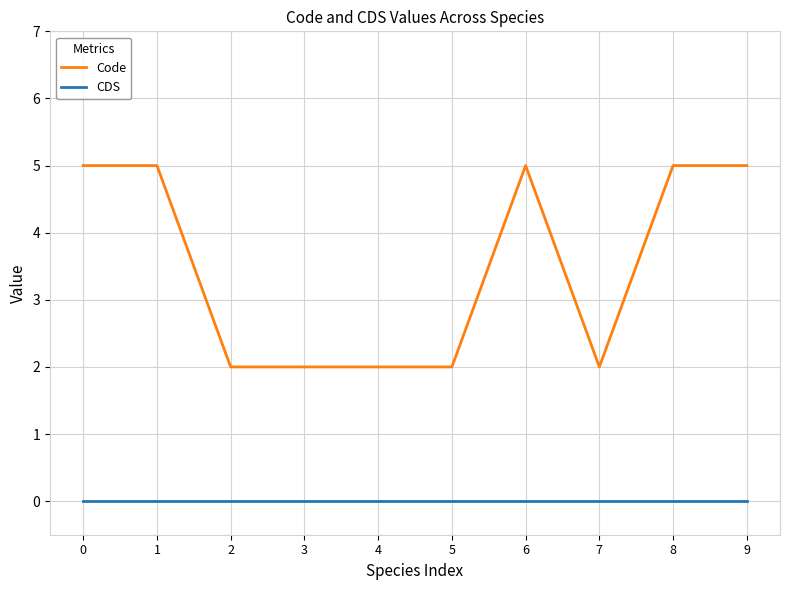

Which series has the largest range (max minus min)?

Code